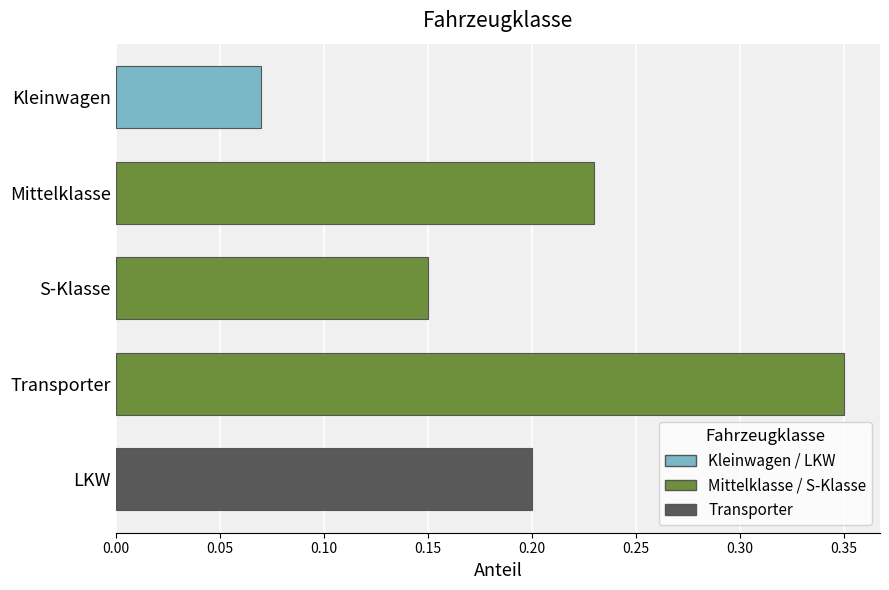

Rank the categories by value from highest to lowest.

Transporter, Mittelklasse, LKW, S-Klasse, Kleinwagen